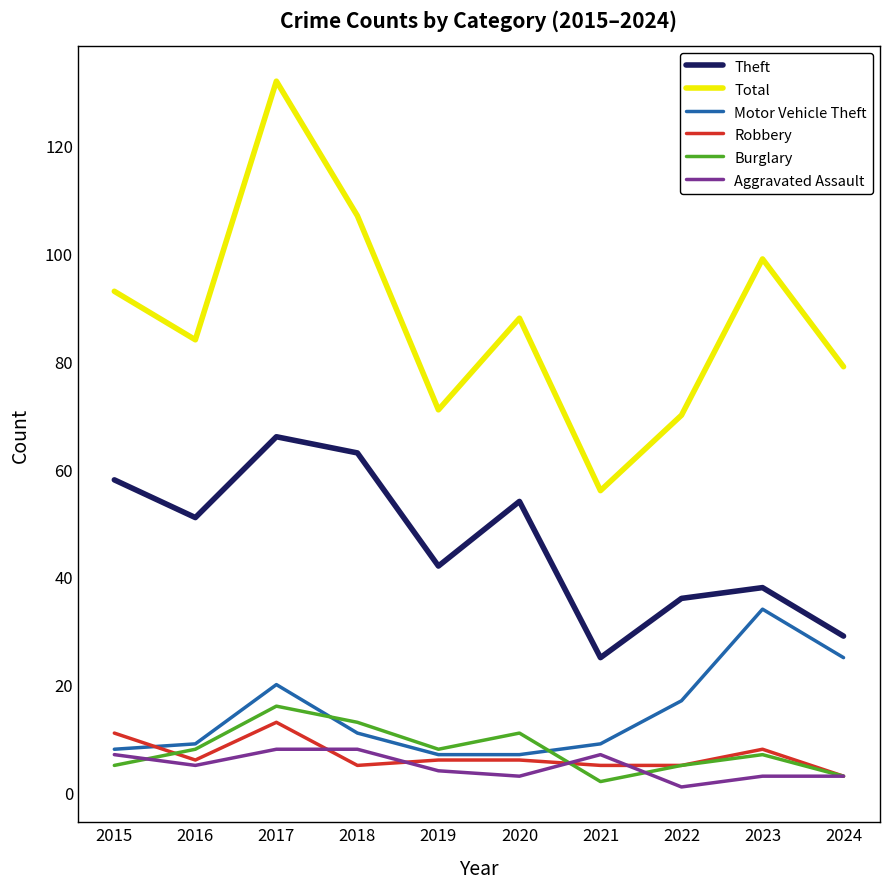

Between which two adjacent categories do Motor Vehicle Theft and Robbery first intersect?

2015 and 2016